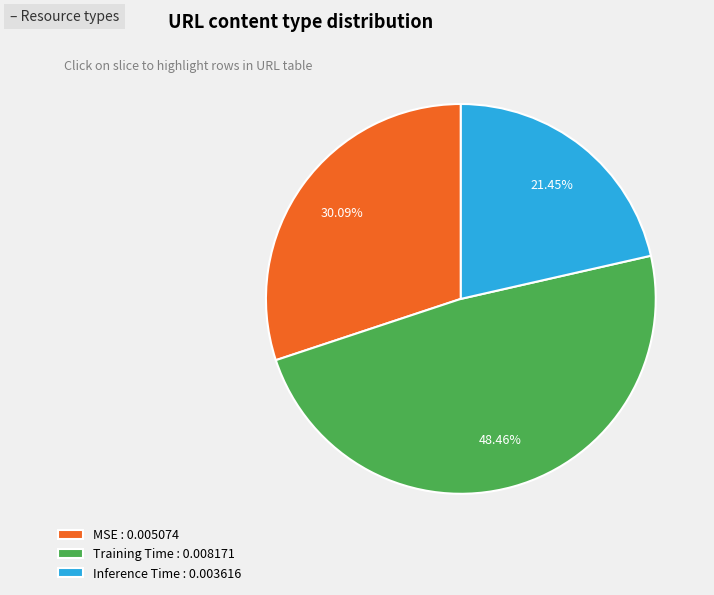

Rank the categories by value from lowest to highest.

Inference Time, MSE, Training Time